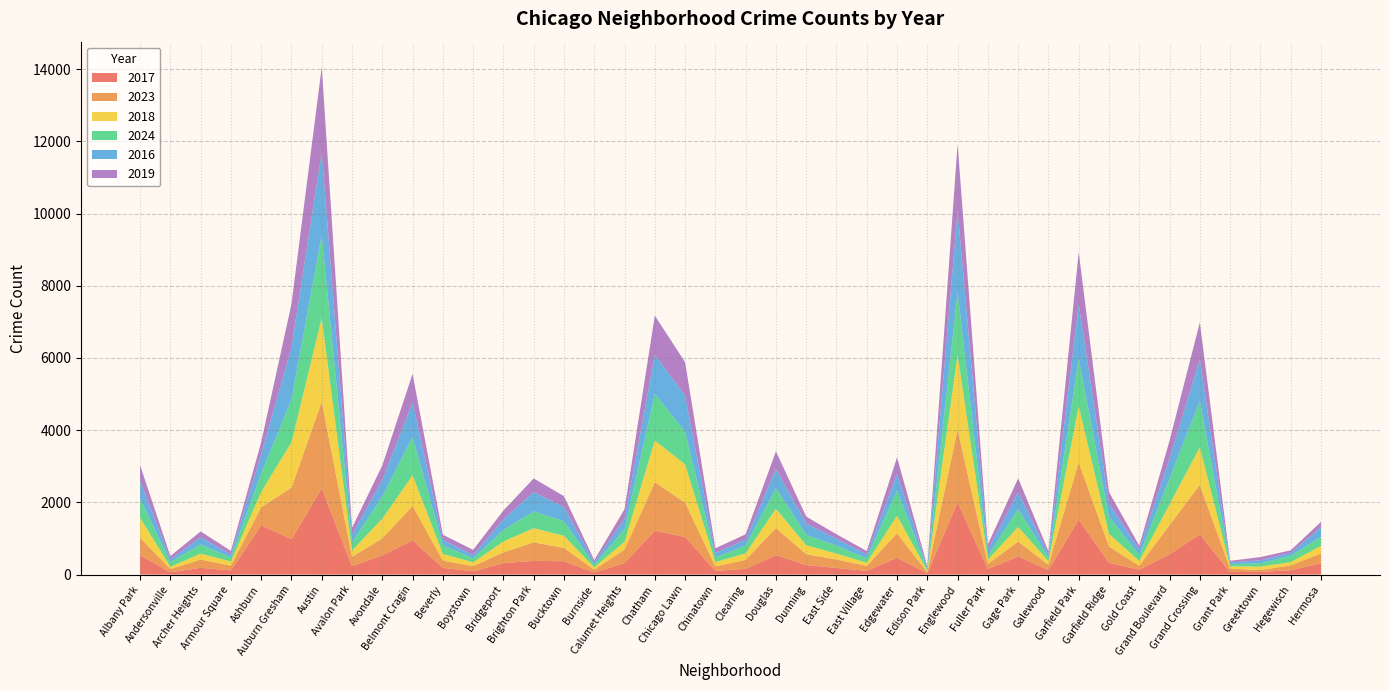

Reading left to right, list all the values displayed in this chart.

2017: 538	65	188	116	1367	978	2393	231	536	950	186	92	317	381	370	57	320	1218	1041	103	159	541	265	184	103	470	32	2003	153	503	127	1525	329	135	564	1115	70	76	122	313
2023: 482	90	228	131	499	1430	2395	263	468	953	202	144	299	513	369	80	372	1344	951	126	250	750	301	236	139	676	33	2021	145	413	142	1585	449	110	811	1371	95	50	134	275
2018: 557	61	166	116	425	1256	2317	173	544	846	185	104	303	392	336	64	221	1149	1064	116	180	533	249	163	87	487	35	2066	118	406	103	1554	351	134	569	1045	63	95	90	210
2024: 529	129	255	109	515	1187	2303	225	618	1063	239	110	316	463	407	66	356	1291	909	134	215	574	289	219	122	695	48	1740	114	492	103	1314	474	158	723	1274	63	91	174	247
2016: 489	78	197	81	525	1445	2298	214	454	957	151	89	296	539	389	71	276	1086	995	122	161	525	312	194	103	453	54	2254	161	469	88	1507	365	156	548	1151	45	83	83	264
2019: 437	90	163	103	338	1199	2351	191	405	789	141	147	244	376	301	63	268	1085	922	128	153	490	191	122	99	466	33	1844	145	385	85	1444	316	110	495	1031	46	91	70	151